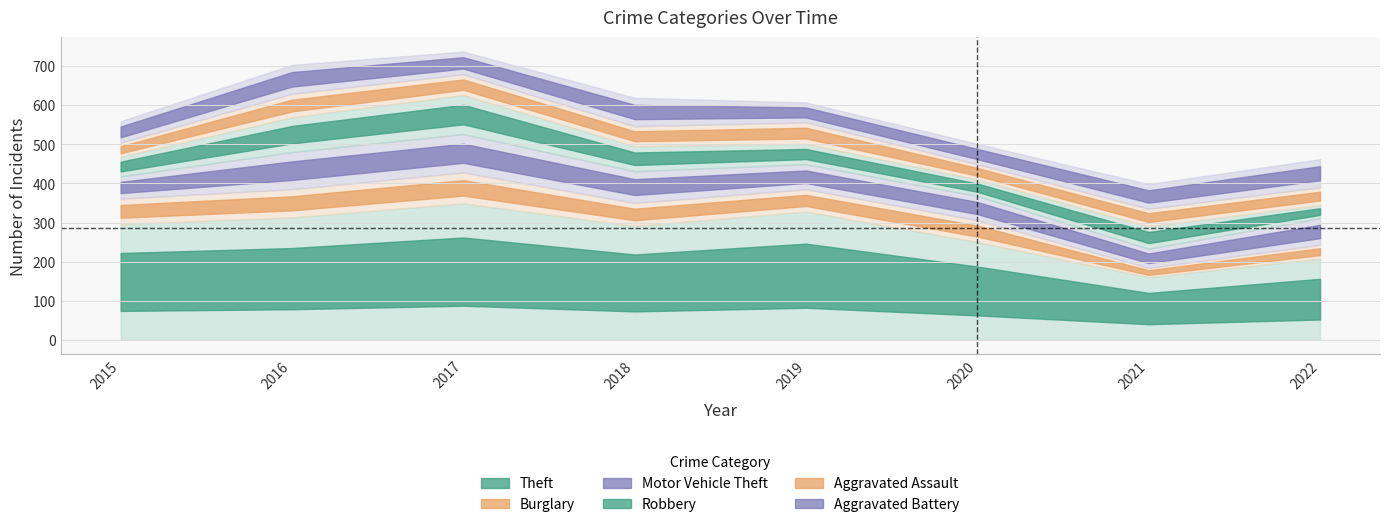

True or false: Theft and Burglary cross at least once.

False